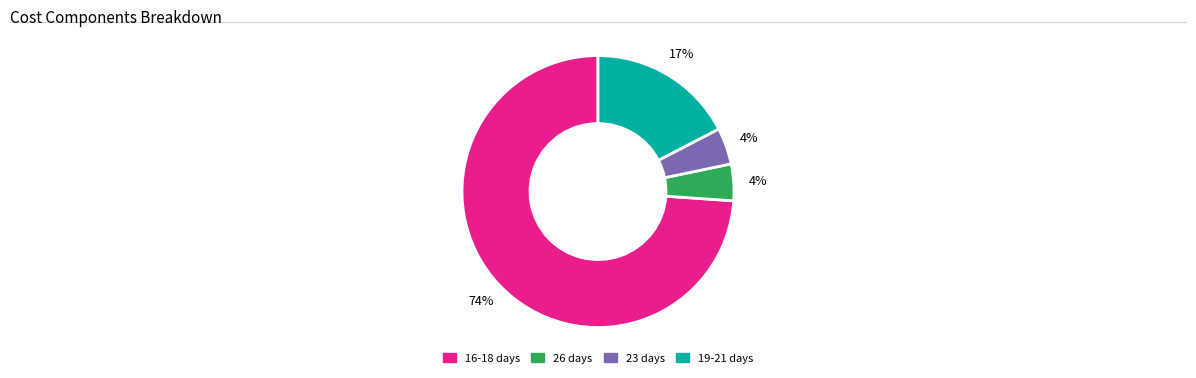

To the nearest percent, what percentage of the pie is 26 days?

4%